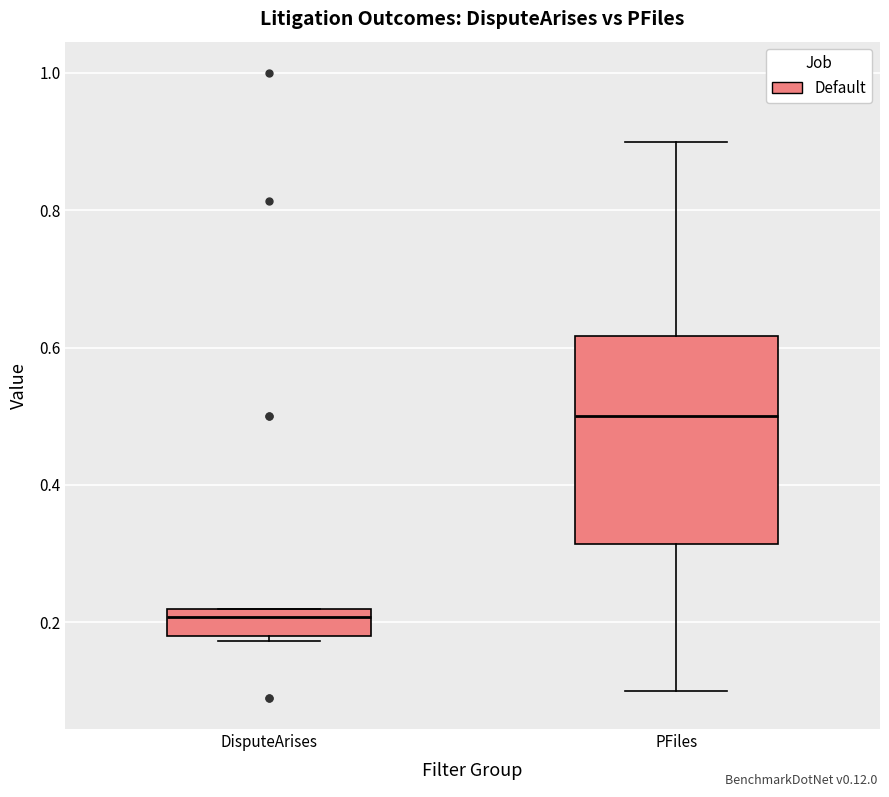

Reading left to right, read every box against the y-axis: the position of its median line, the range the box covers, and the ends of its whiskers. The values are not printed on the chart, so give them approximately, as read against the axis.

DisputeArises: median 0.20, box 0.18 to 0.22, whiskers 0.18 (just below the box's lower edge) to 0.22
PFiles: median 0.50, box 0.32 to 0.62, whiskers 0.10 to 0.90